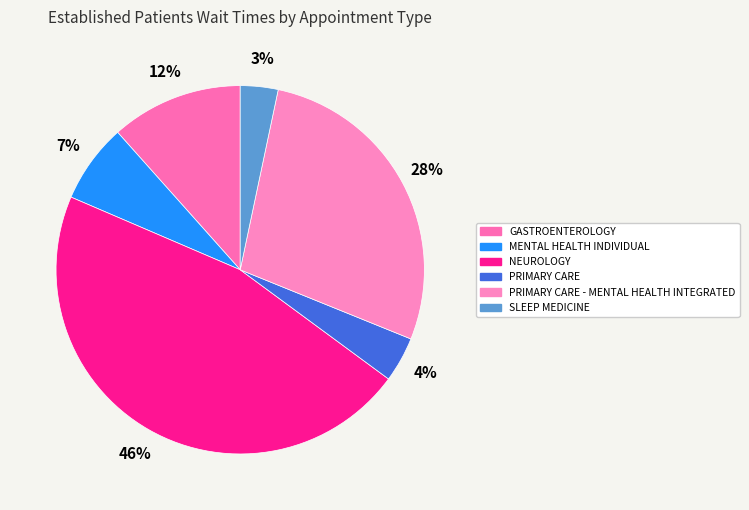

Is there any slice that represents more than half of the pie?

No